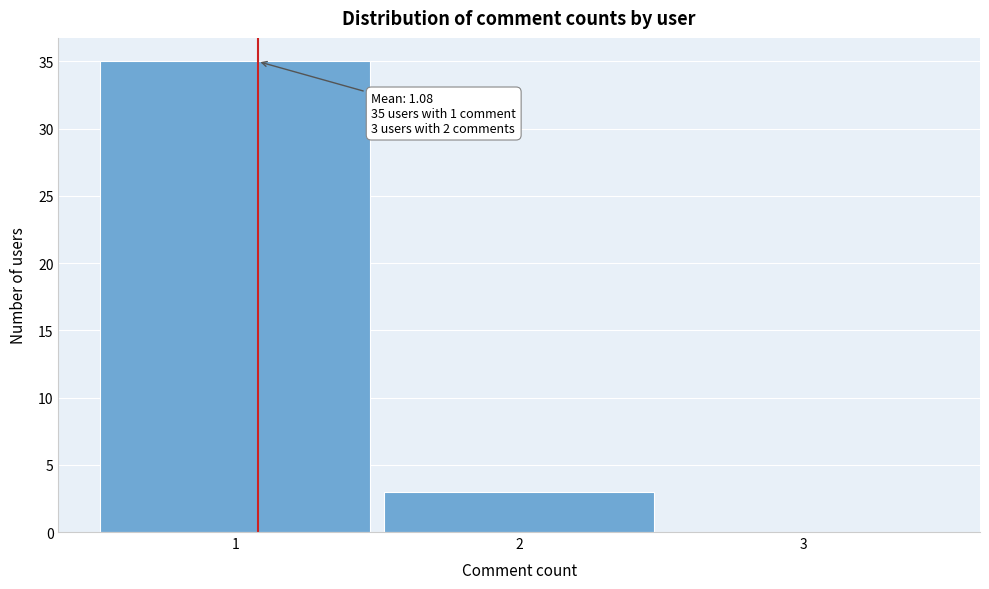

Over which range of the x-axis is the bar tallest?

0.5 to 1.5